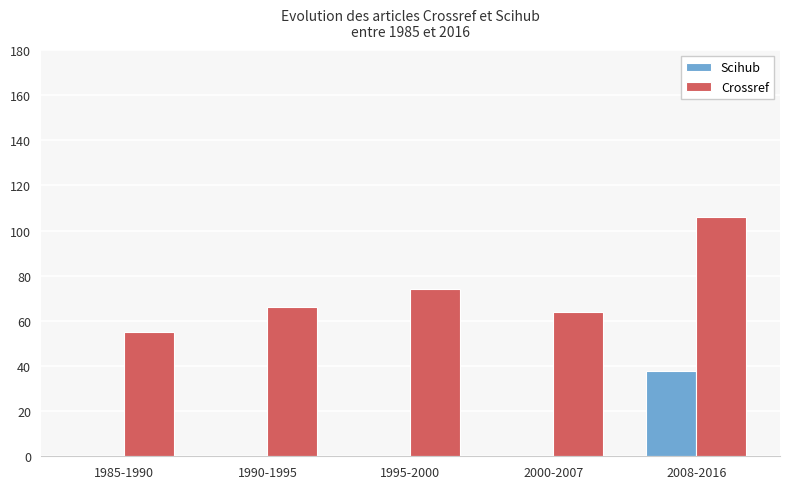

How many categories are shown in the chart?

5